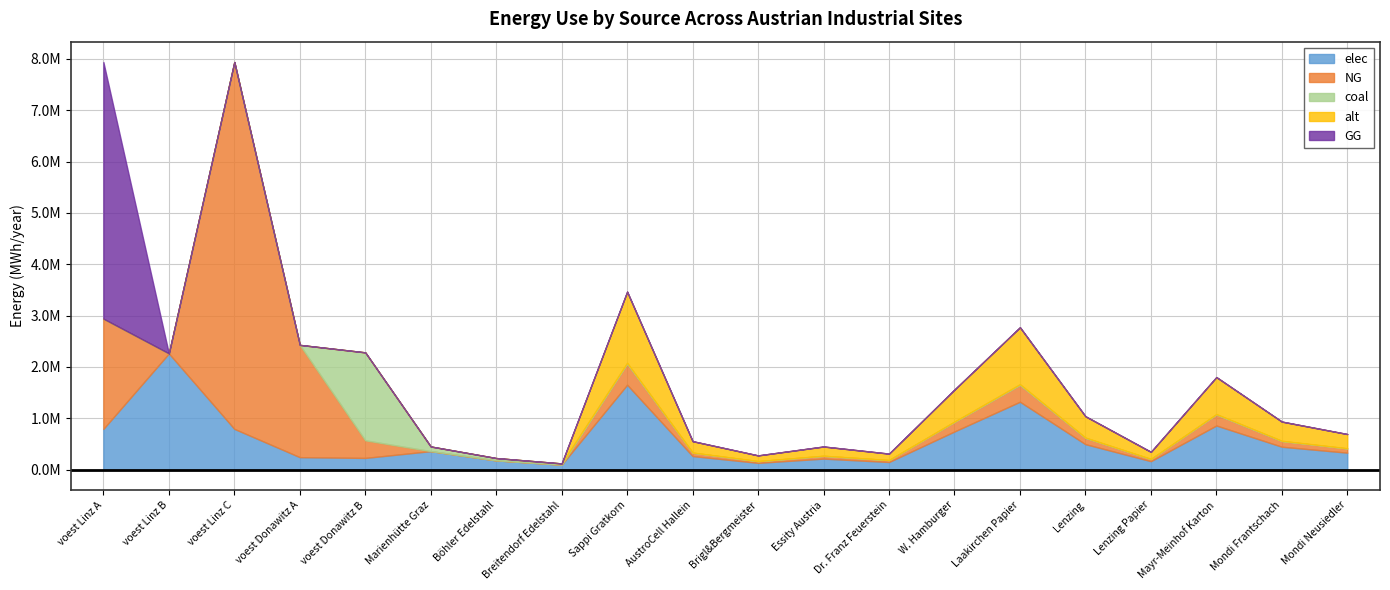

At which label does coal first exceed 4970?

voest Donawitz B